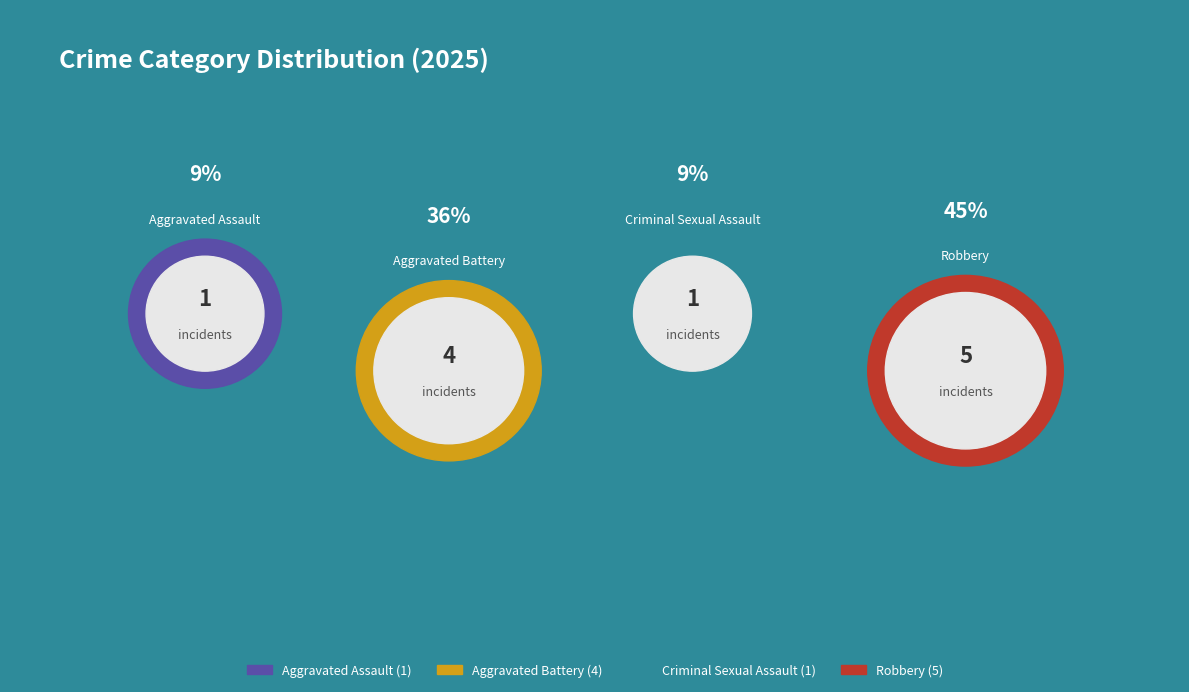

Rank the categories by value from lowest to highest.

Aggravated Assault, Criminal Sexual Assault, Aggravated Battery, Robbery